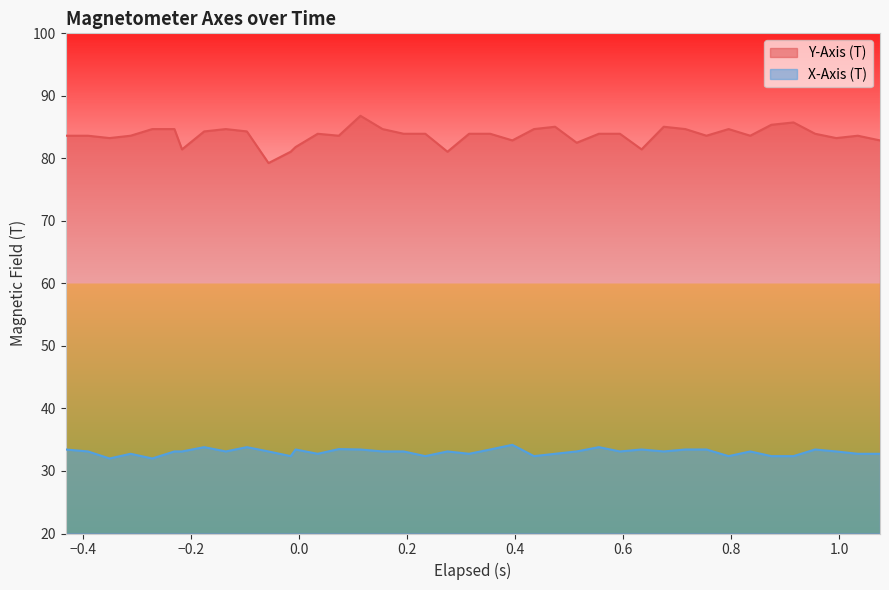

Rank the series by their maximum value, from highest to lowest.

Y-Axis (T), X-Axis (T)